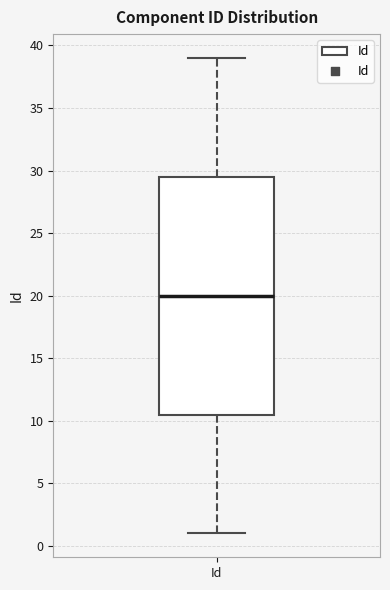

Where does the median line of the box for Id sit on the y-axis? The values are not printed on the chart, so give them approximately, as read against the axis.

20.0